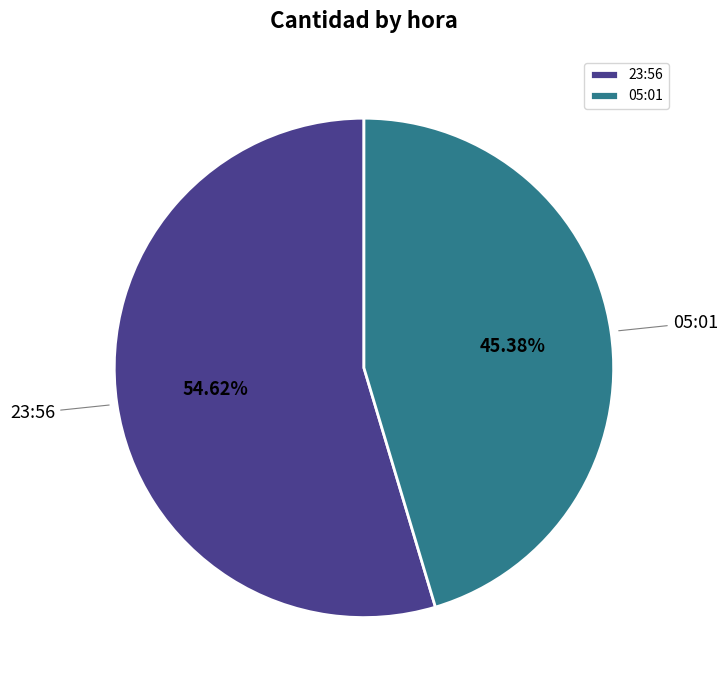

What is the majority slice?

23:56